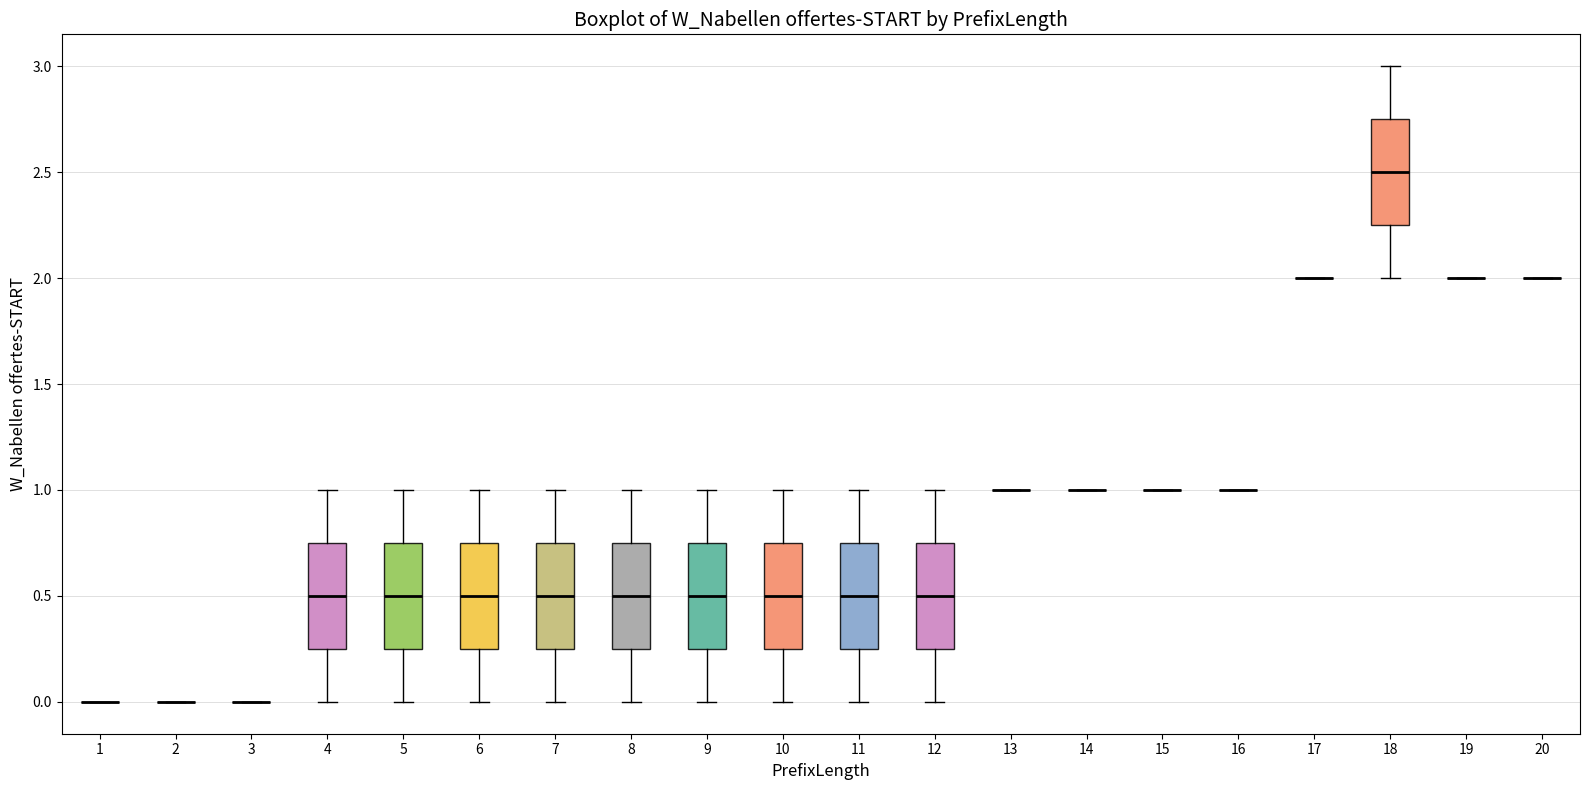

Reading left to right, transcribe this box plot: for each box, give where its median line is, the range the box spans, and where its two whiskers end, as read against the y-axis. The values are not printed on the chart, so give them approximately, as read against the axis.

1: box collapsed to a line at 0.00, whiskers 0.00 to 0.00
2: box collapsed to a line at 0.00, whiskers 0.00 to 0.00
3: box collapsed to a line at 0.00, whiskers 0.00 to 0.00
4: median 0.50, box 0.25 to 0.75, whiskers 0.00 to 1.00
5: median 0.50, box 0.25 to 0.75, whiskers 0.00 to 1.00
6: median 0.50, box 0.25 to 0.75, whiskers 0.00 to 1.00
7: median 0.50, box 0.25 to 0.75, whiskers 0.00 to 1.00
8: median 0.50, box 0.25 to 0.75, whiskers 0.00 to 1.00
9: median 0.50, box 0.25 to 0.75, whiskers 0.00 to 1.00
10: median 0.50, box 0.25 to 0.75, whiskers 0.00 to 1.00
11: median 0.50, box 0.25 to 0.75, whiskers 0.00 to 1.00
12: median 0.50, box 0.25 to 0.75, whiskers 0.00 to 1.00
13: box collapsed to a line at 1.00, whiskers 1.00 to 1.00
14: box collapsed to a line at 1.00, whiskers 1.00 to 1.00
15: box collapsed to a line at 1.00, whiskers 1.00 to 1.00
16: box collapsed to a line at 1.00, whiskers 1.00 to 1.00
17: box collapsed to a line at 2.00, whiskers 2.00 to 2.00
18: median 2.50, box 2.25 to 2.75, whiskers 2.00 to 3.00
19: box collapsed to a line at 2.00, whiskers 2.00 to 2.00
20: box collapsed to a line at 2.00, whiskers 2.00 to 2.00